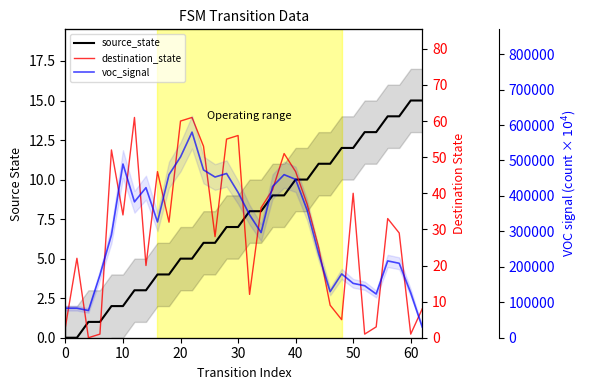

The source_state series shows 13.4 at 16. True or false?

False